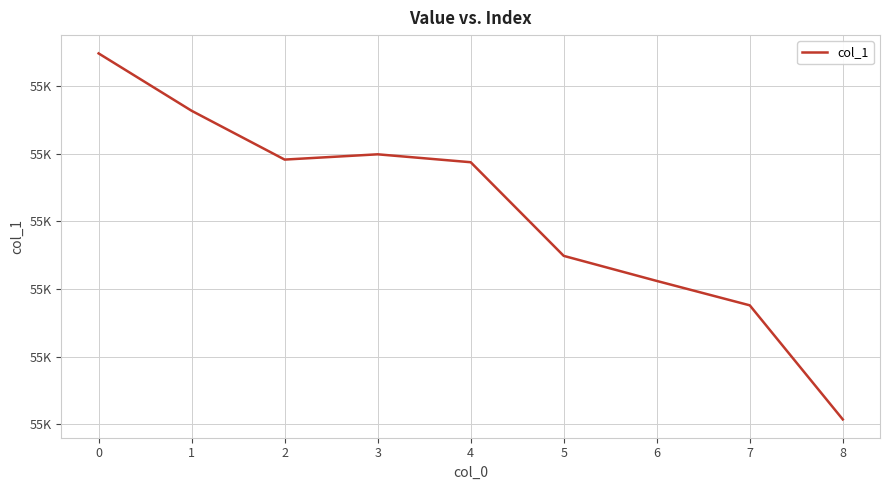

Does the chart display data point markers on the line(s)?

No